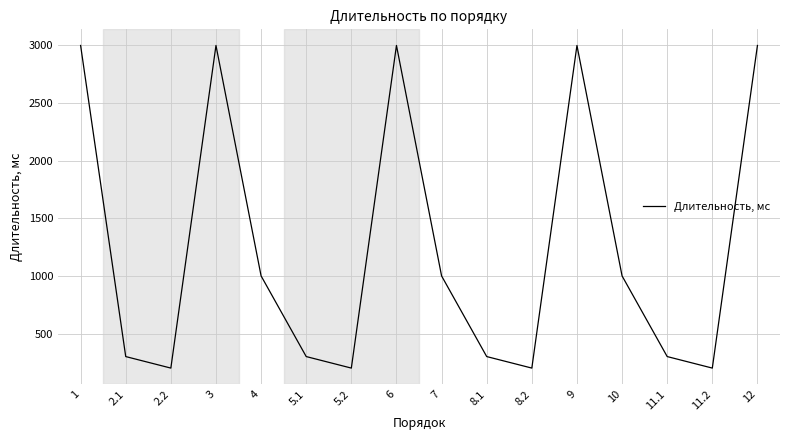

Is it true that the value at 7 is 437?

False